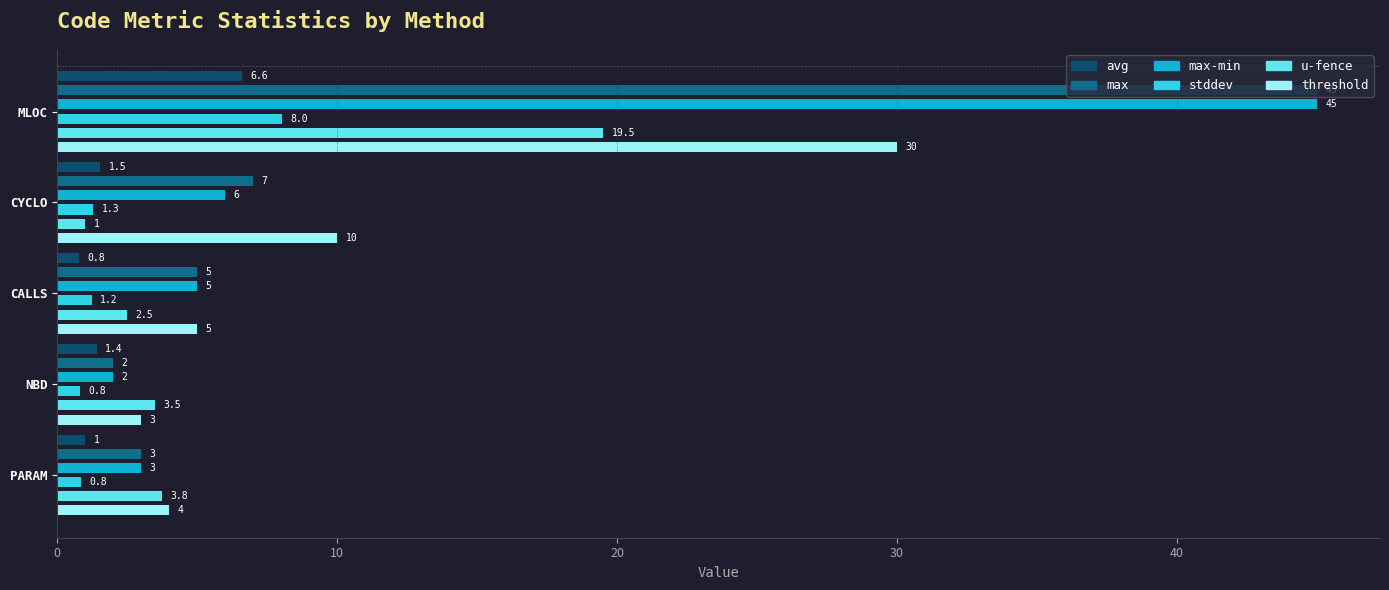

How many bars are there in each group?

6